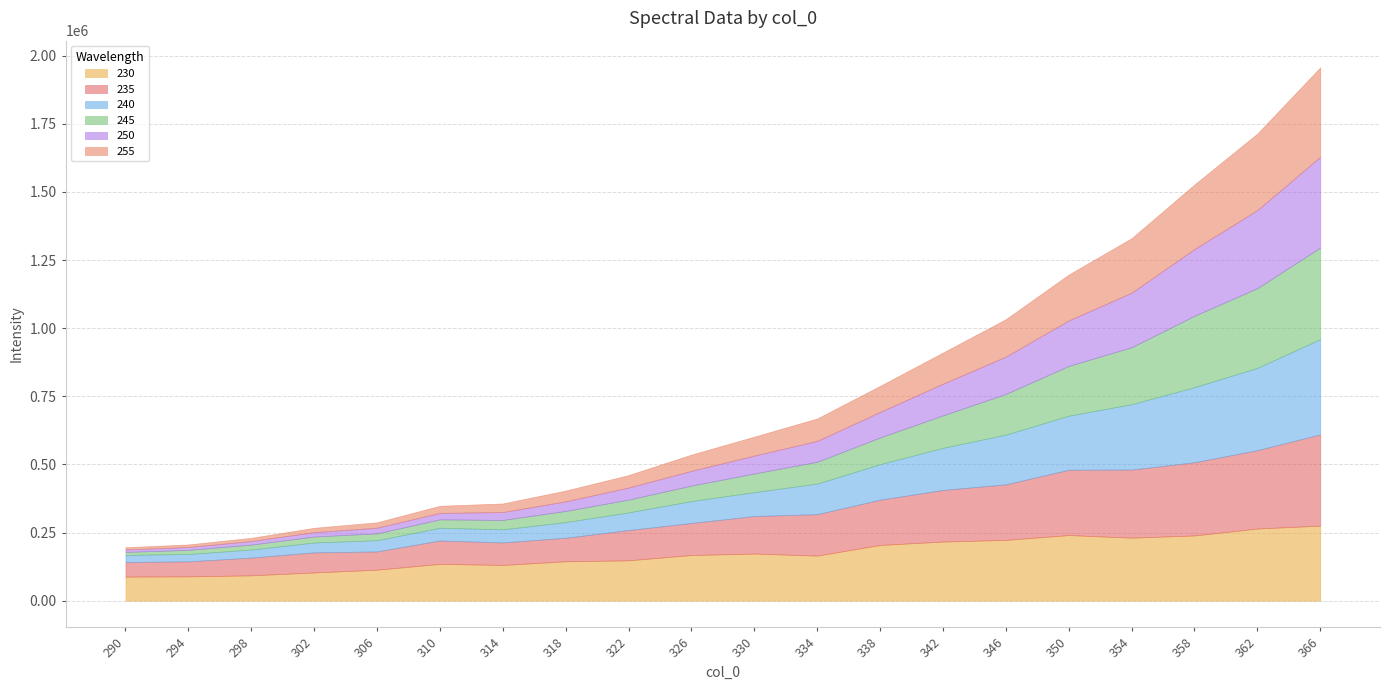

What is the spread (max minus min) of values at 298?

81448.2